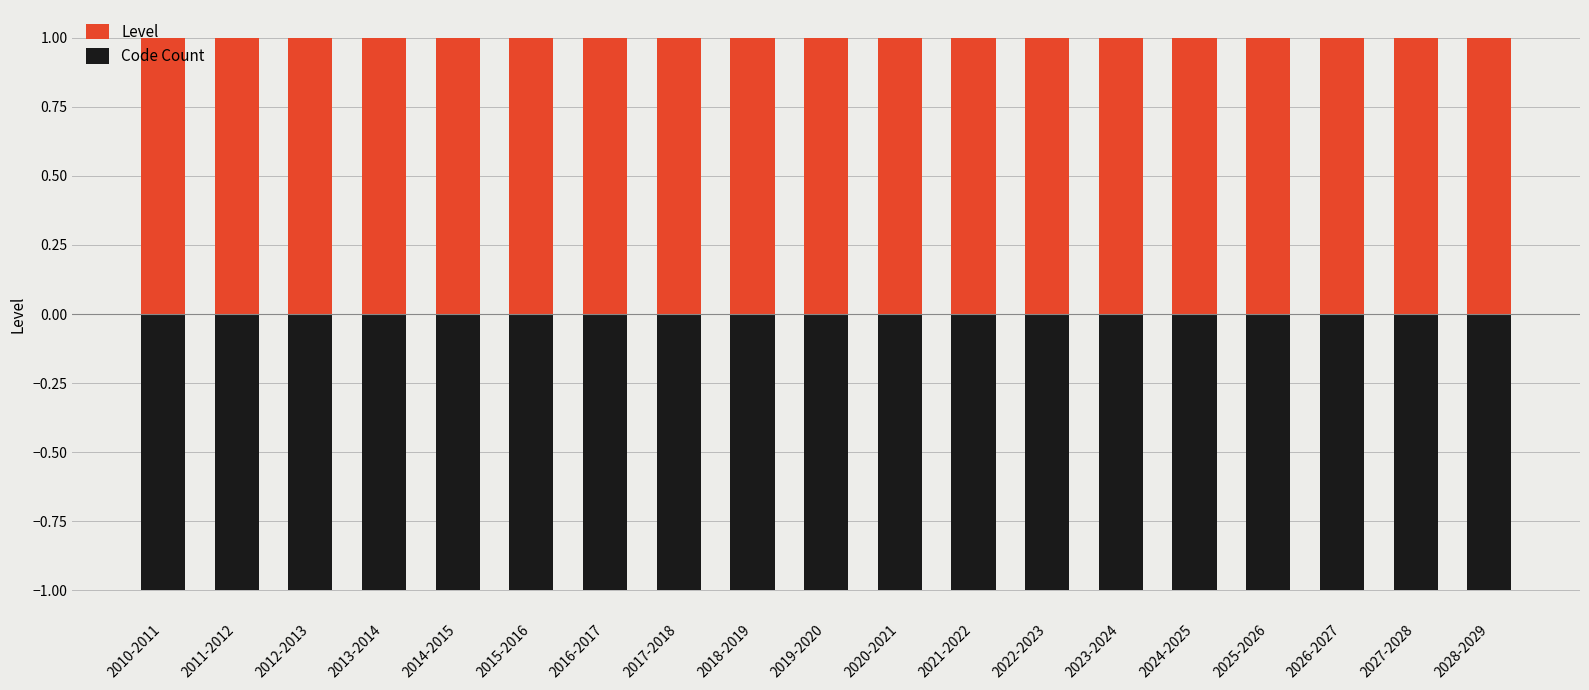

At which category is the sum across all series the highest?

2010-2011